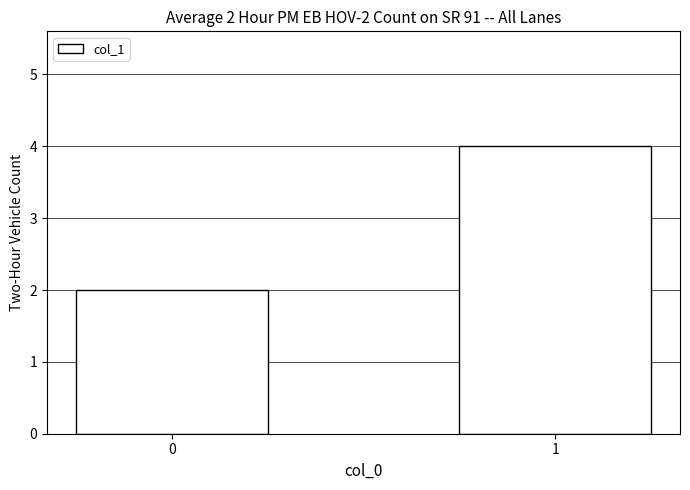

List the labels in order of value, largest first.

1, 0